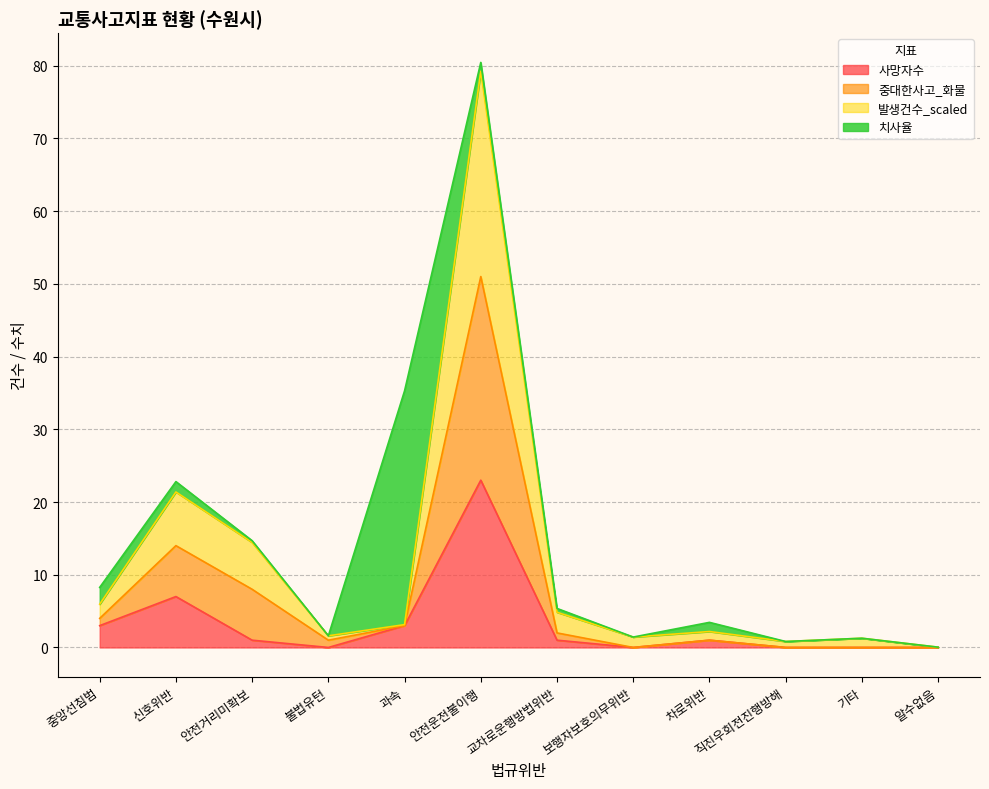

True or false: 사망자수 and 중대한사고_화물 cross at least once.

False